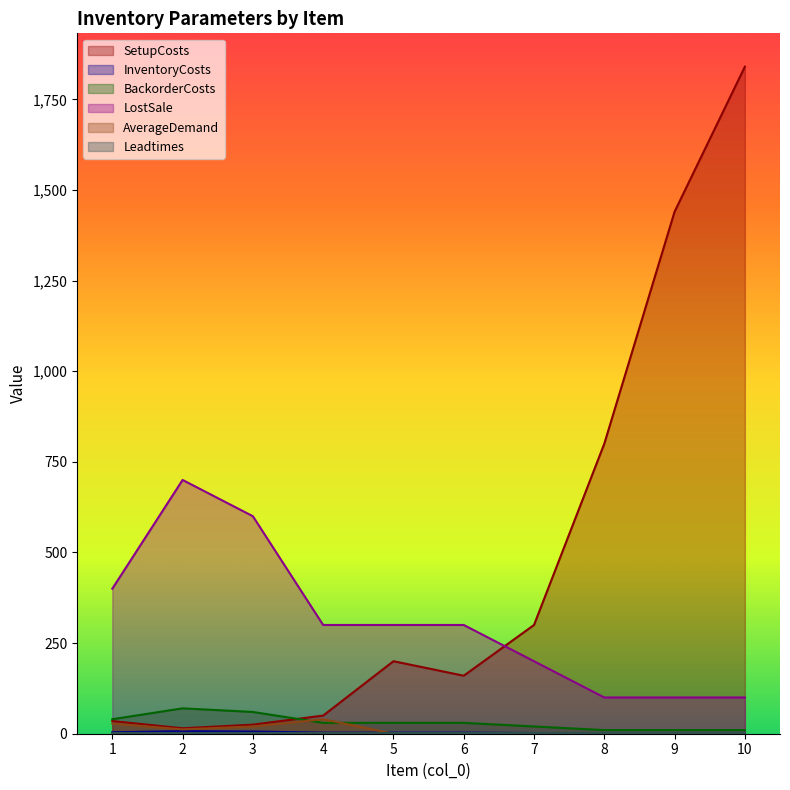

What is the difference between the AverageDemand values at 1 and 2?

16